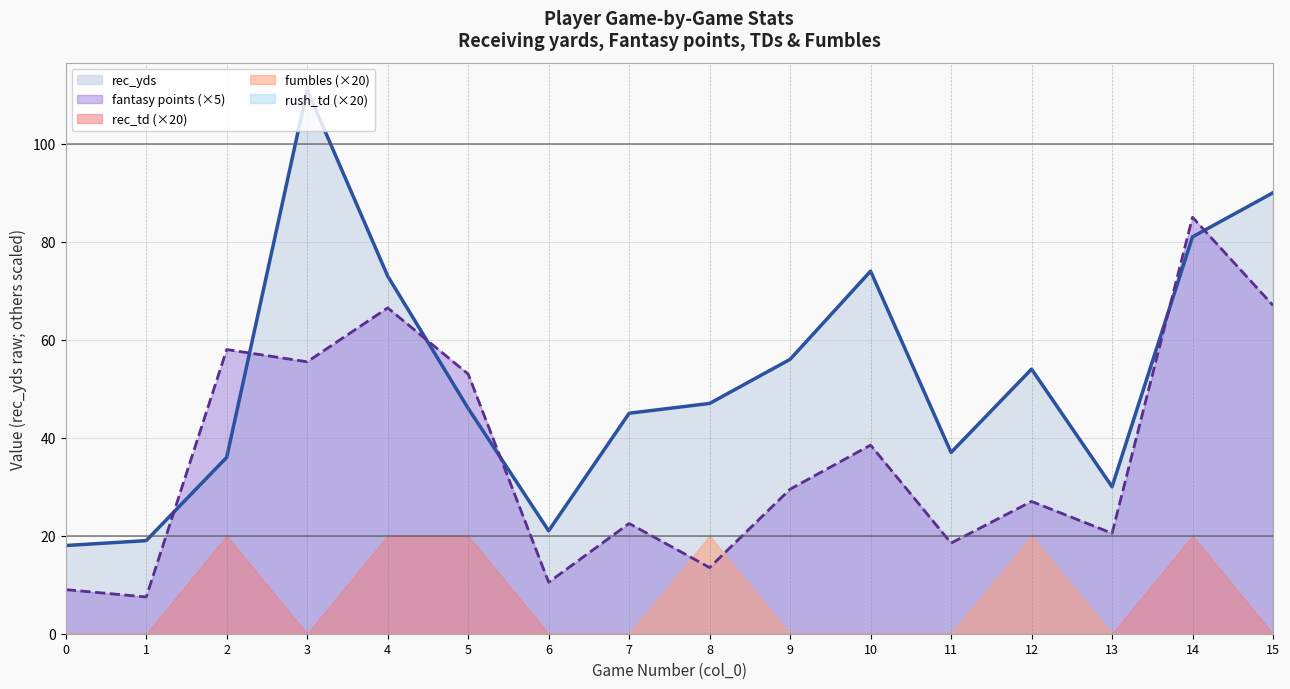

Reading right to left, what are all the values shown in this chart?

rec_yds: 90.0	81.0	30.0	54.0	37.0	74.0	56.0	47.0	45.0	21.0	46.0	73.0	111.0	36.0	19.0	18.0
fantasy points: 13.4	17.0	4.1	5.4	3.7	7.7	5.9	2.7	4.5	2.1	10.6	13.3	11.1	11.6	1.5	1.8
rec_td: 0.0	1.0	0.0	0.0	0.0	0.0	0.0	0.0	0.0	0.0	1.0	1.0	0.0	1.0	0.0	0.0
fumbles: 0.0	0.0	0.0	1.0	0.0	0.0	0.0	1.0	0.0	0.0	0.0	0.0	0.0	0.0	0.0	0.0
rush_td: 0.0	0.0	0.0	0.0	0.0	0.0	0.0	0.0	0.0	0.0	0.0	0.0	0.0	0.0	0.0	0.0